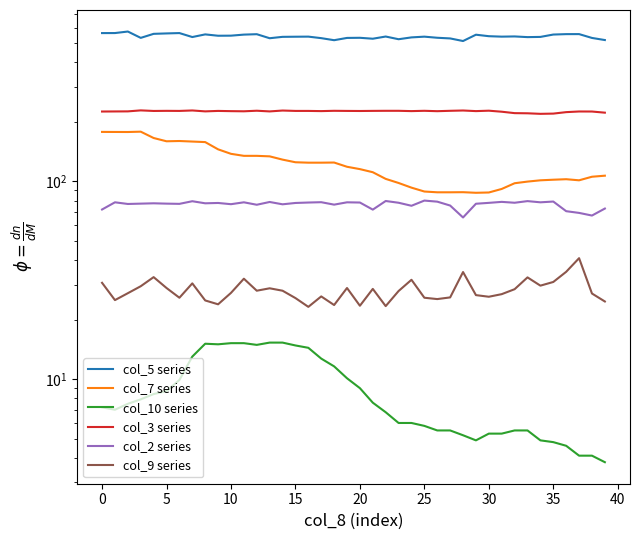

How many values in the col_7 series series exceed 118?

20